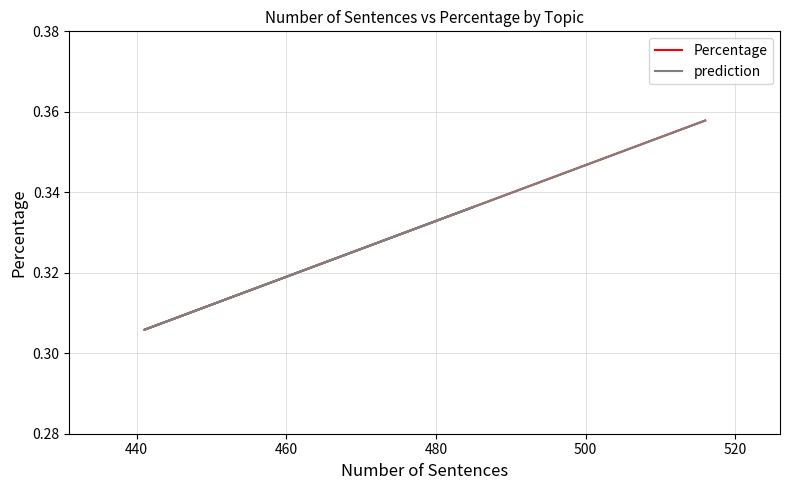

Is the value of Percentage at 420 greater than the value of prediction at 460?

No